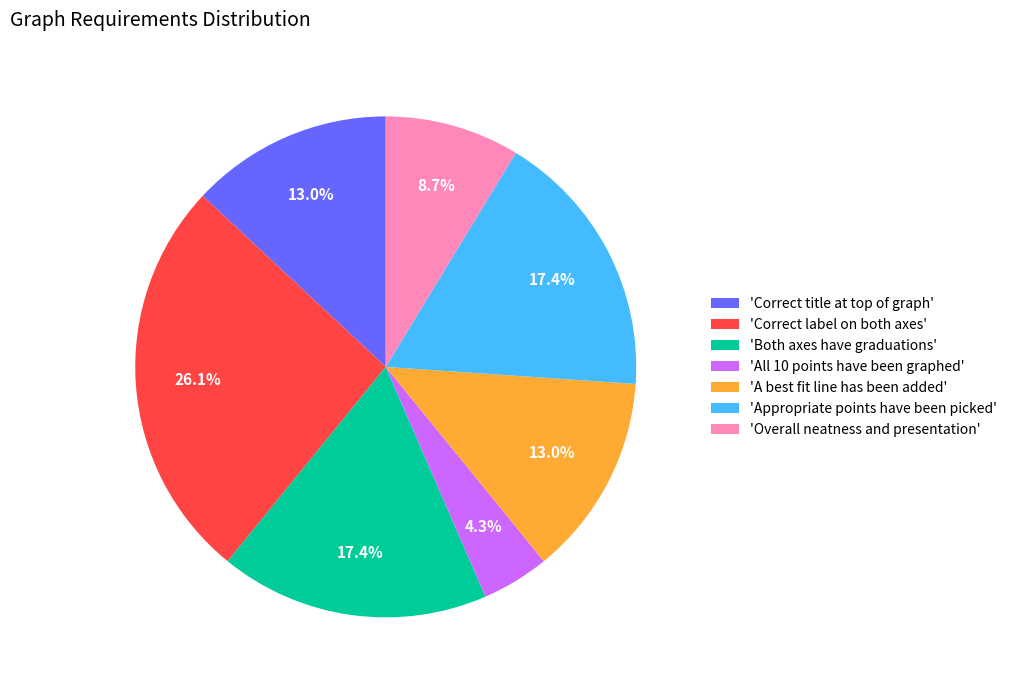

Is there a majority slice in this chart?

No